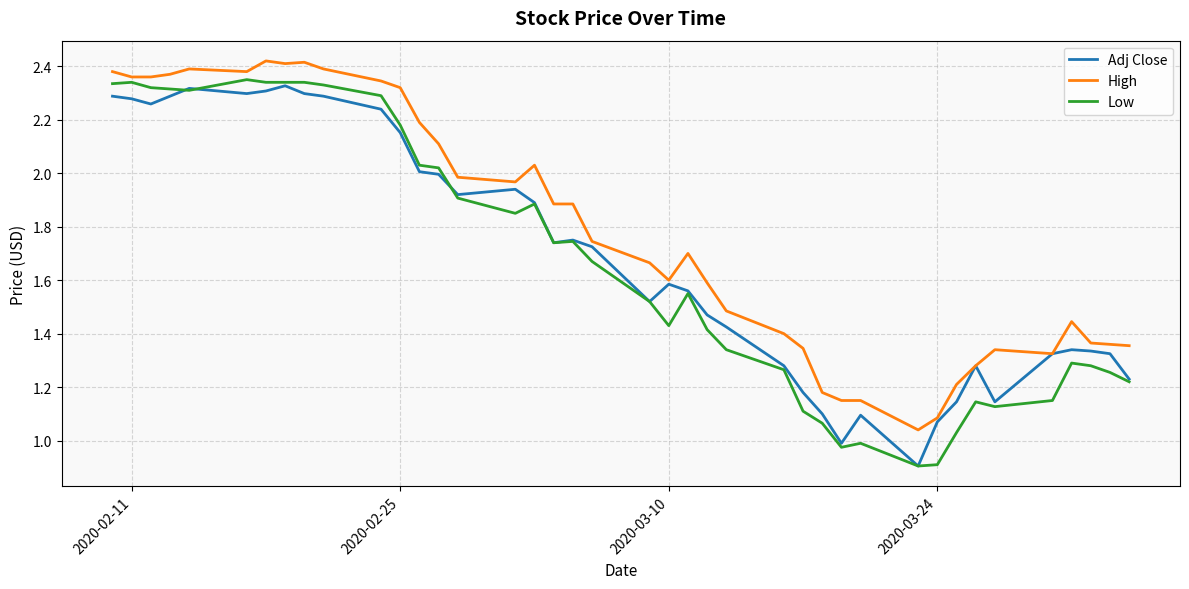

Which series has the largest total across all categories?

High